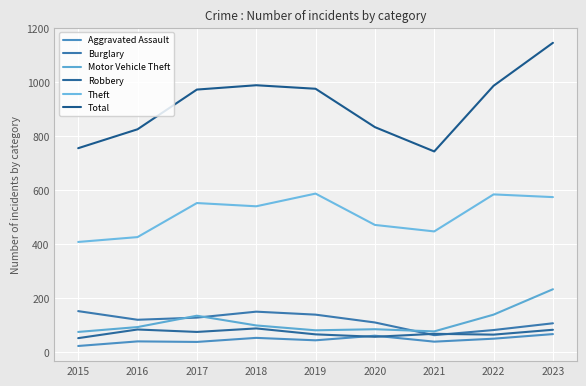

What is the average value of the Burglary series?

117